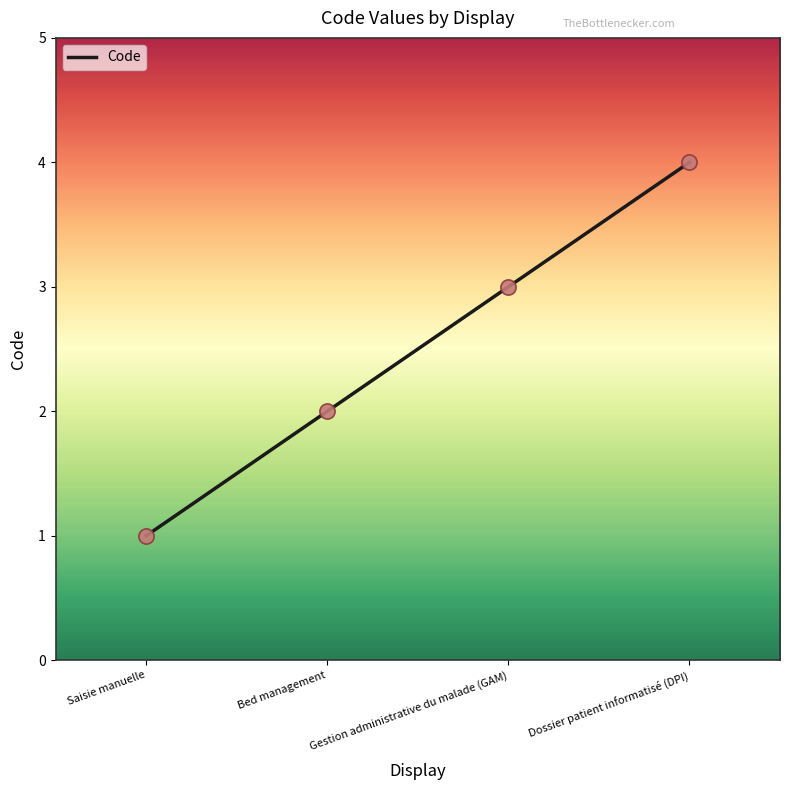

Between Dossier patient informatisé (DPI) and Gestion administrative du malade (GAM), which is larger?

Dossier patient informatisé (DPI)